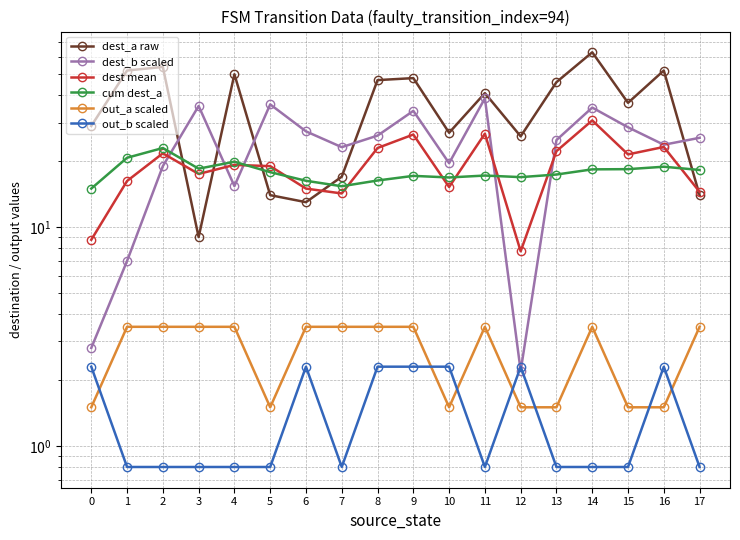

After their last crossing, which series has the higher values: cum dest_a or dest mean?

cum dest_a